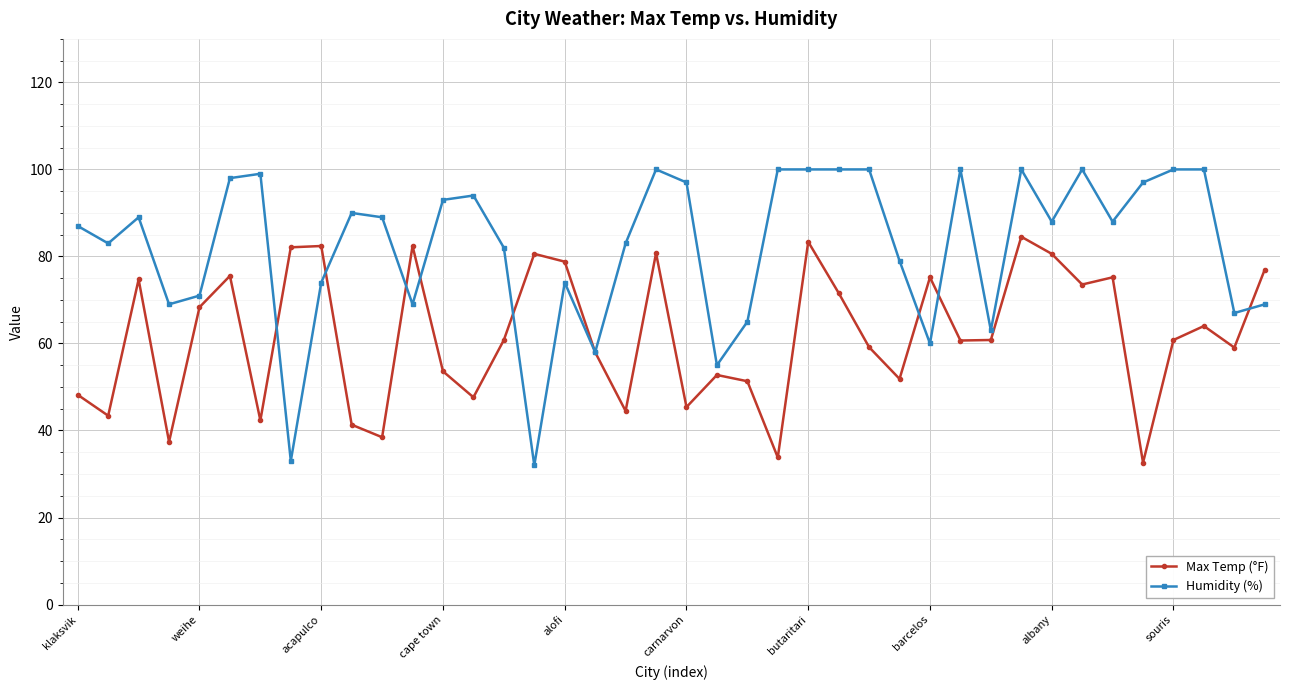

Is this an area chart (filled region under the line)?

No